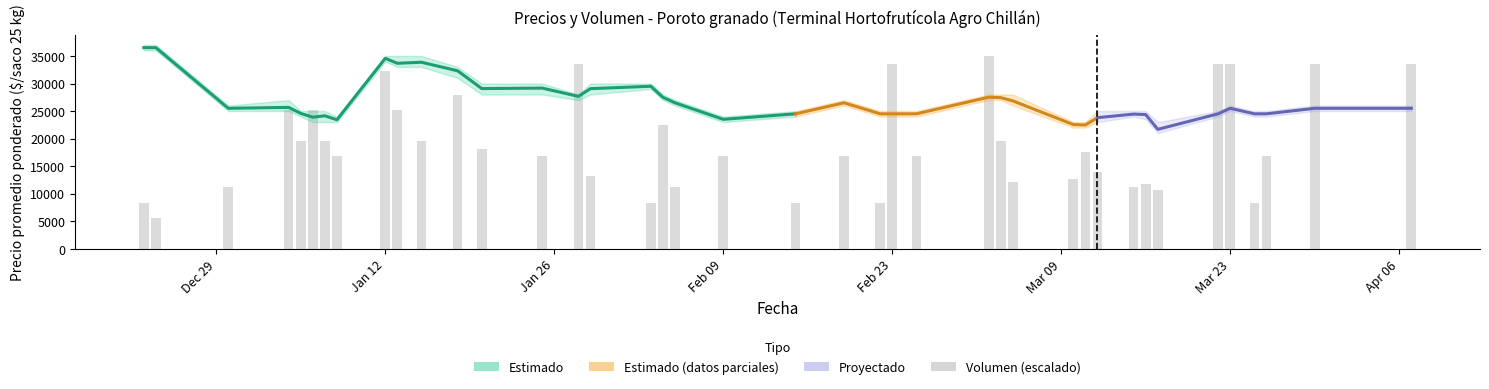

List the labels in order of Volumen value, largest first.

2021-03-03, 2021-01-28, 2021-02-23, 2021-03-22, 2021-03-23, 2021-03-30, 2021-04-07, 2021-01-12, 2021-01-18, 2021-01-04, 2021-01-06, 2021-01-13, 2021-02-04, 2021-01-05, 2021-01-07, 2021-01-15, 2021-03-04, 2021-01-20, 2021-03-11, 2021-01-08, 2021-01-25, 2021-02-09, 2021-02-19, 2021-02-25, 2021-03-26, 2021-03-12, 2021-01-29, 2021-03-10, 2021-03-05, 2021-03-16, 2020-12-30, 2021-02-05, 2021-03-15, 2021-03-17, 2020-12-23, 2021-02-03, 2021-02-15, 2021-02-22, 2021-03-25, 2020-12-24